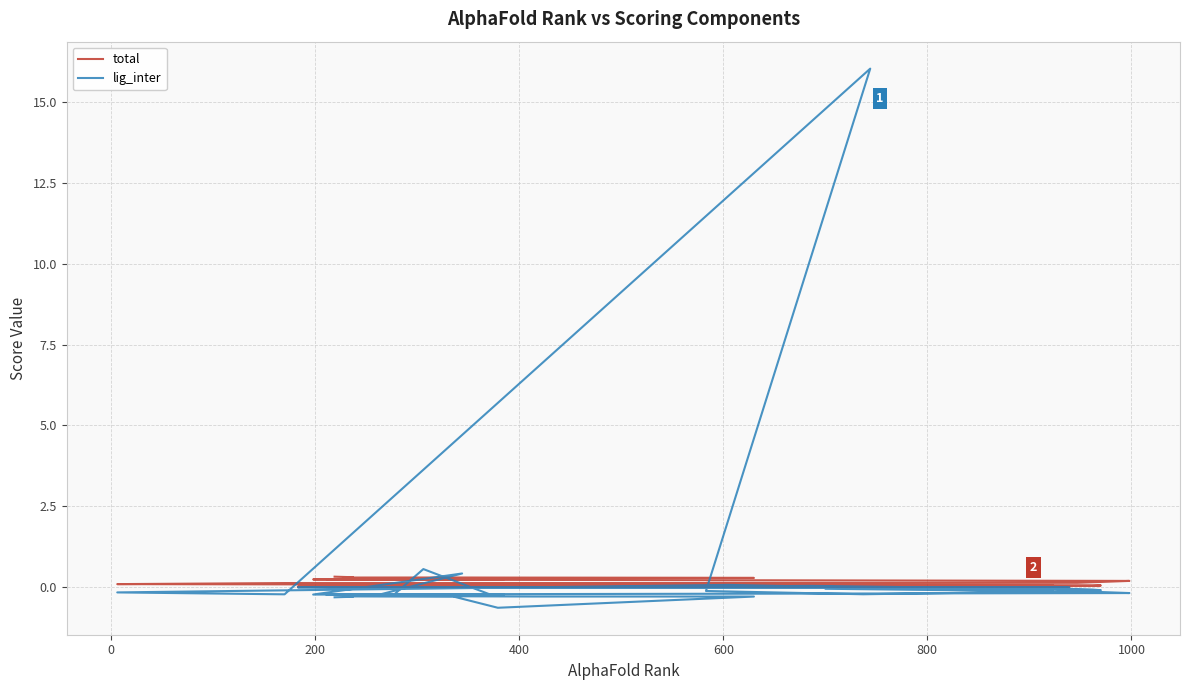

What is the maximum value for total?

0.3